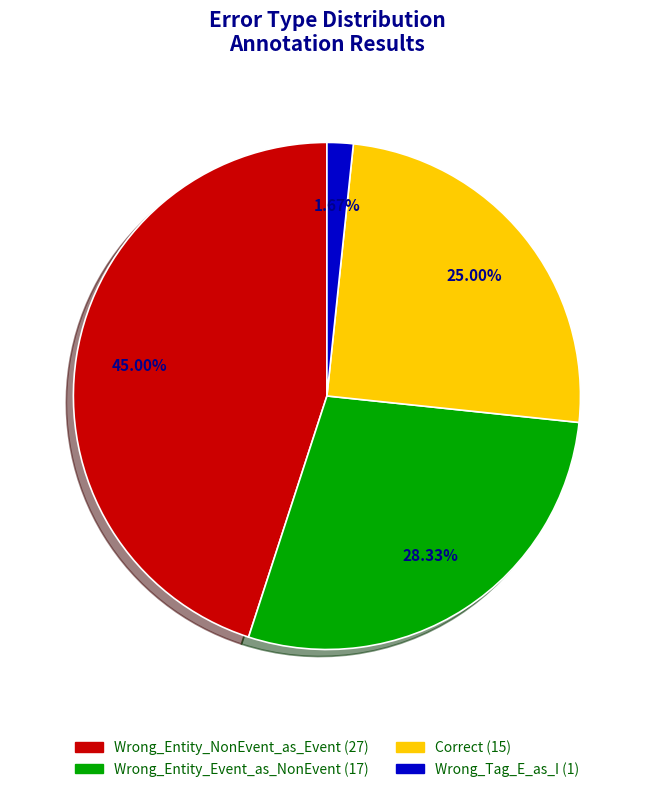

How many segments does this pie chart have?

4